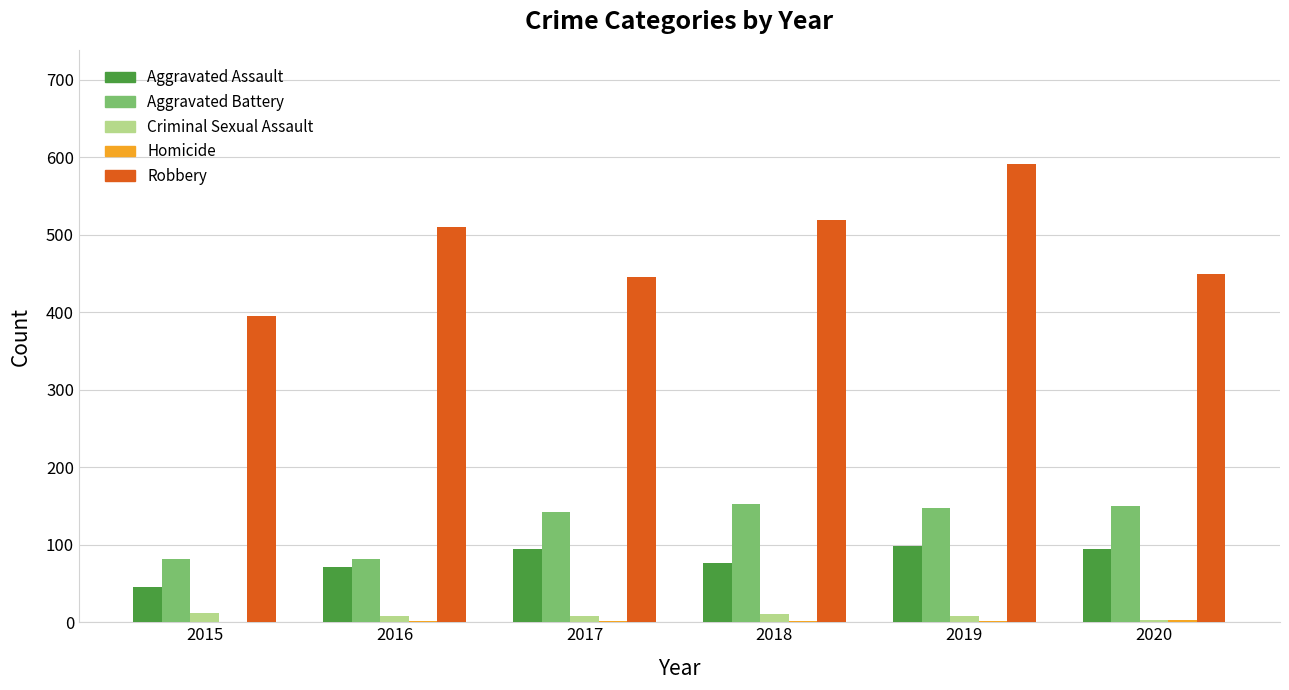

Which series has the widest spread of values?

Robbery